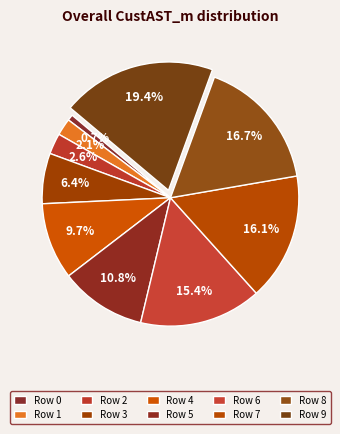

Does any single category account for the majority?

No